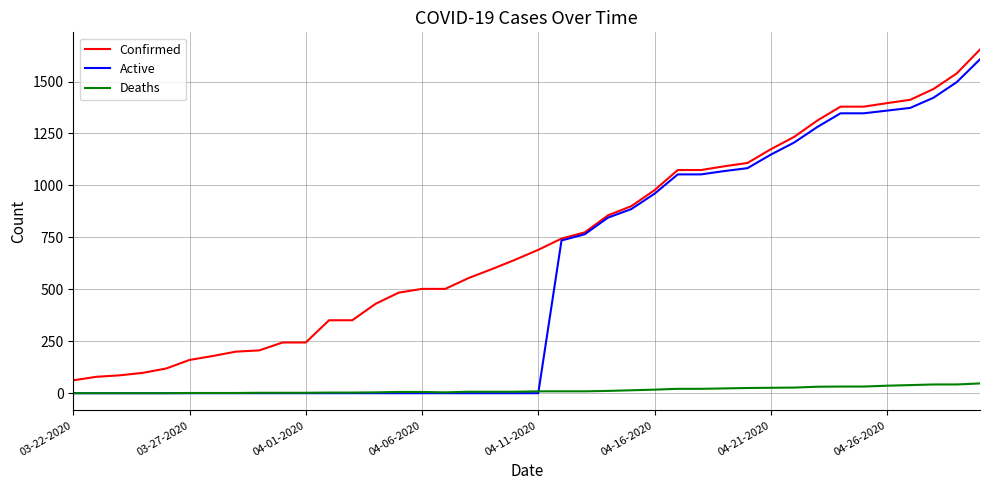

Which series has the largest total across all categories?

Confirmed